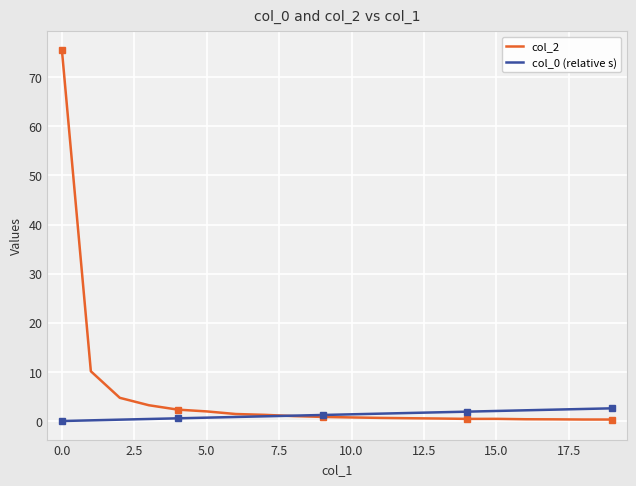

Which series has the widest spread of values?

col_2